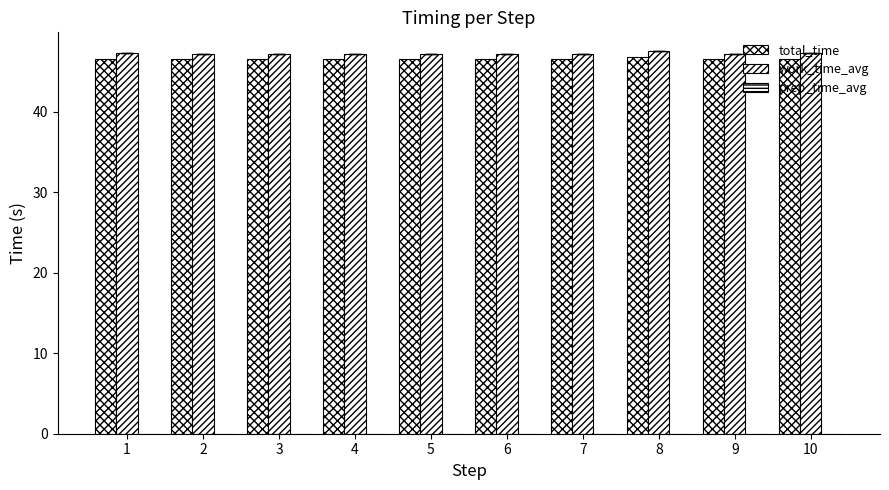

How many groups of bars are there?

10